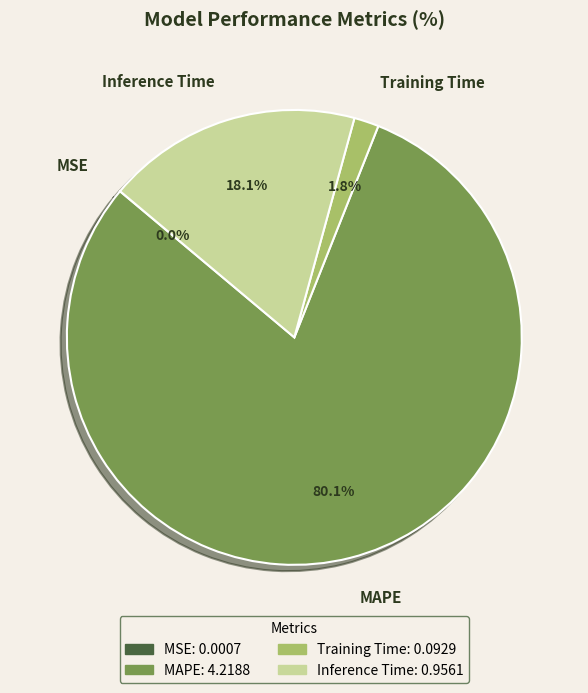

Is there a majority slice in this chart?

Yes